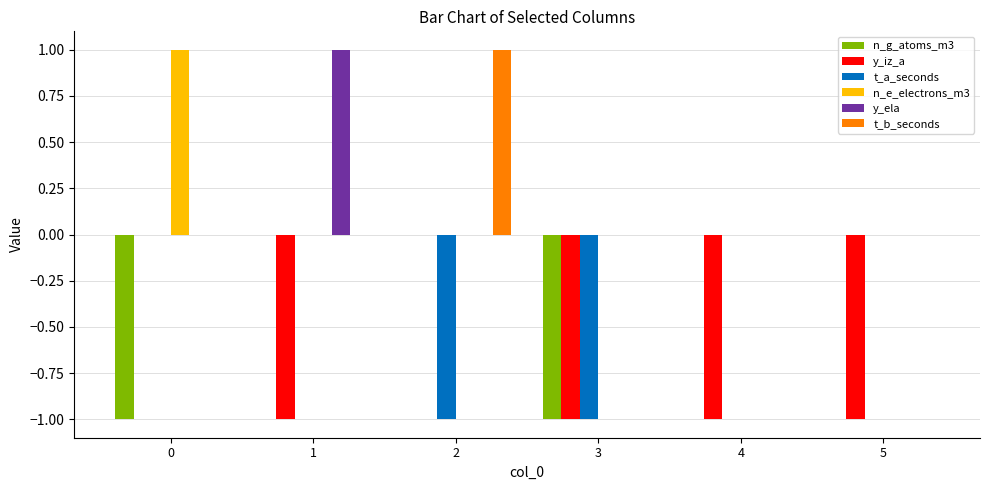

Is it true that y_ela equals 0 at 4?

True